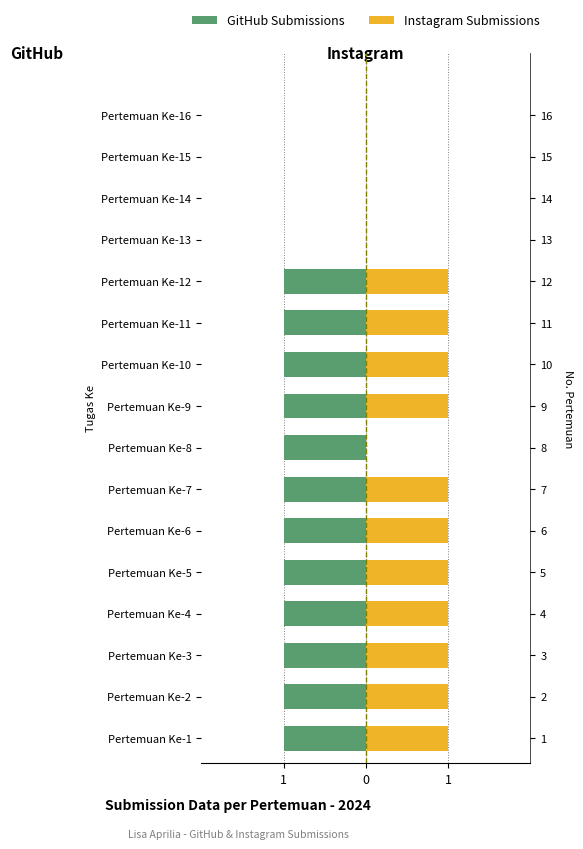

How many values in Instagram Submissions are above zero?

11